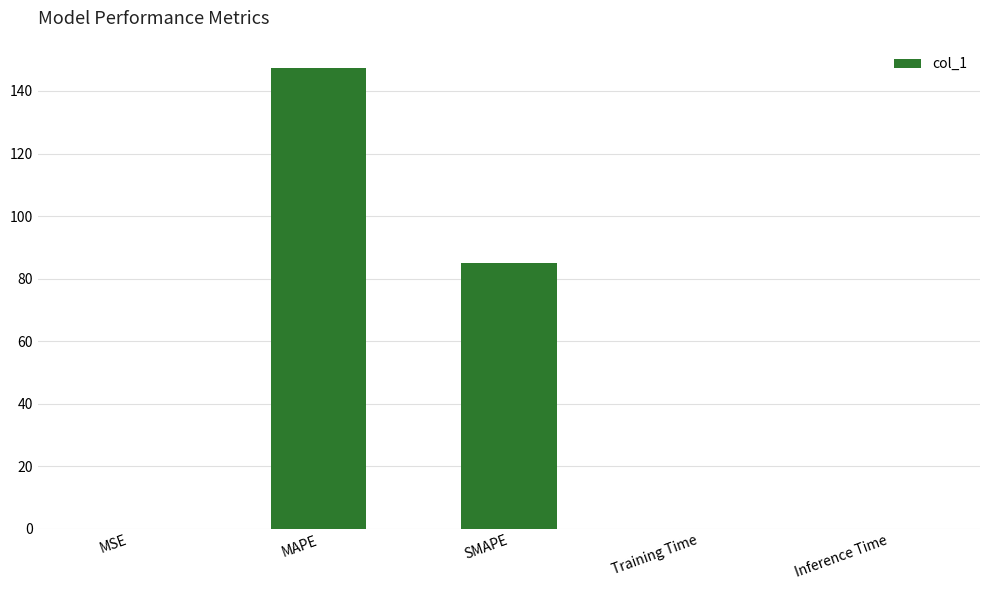

Where is the data nearest to the value 73?

SMAPE